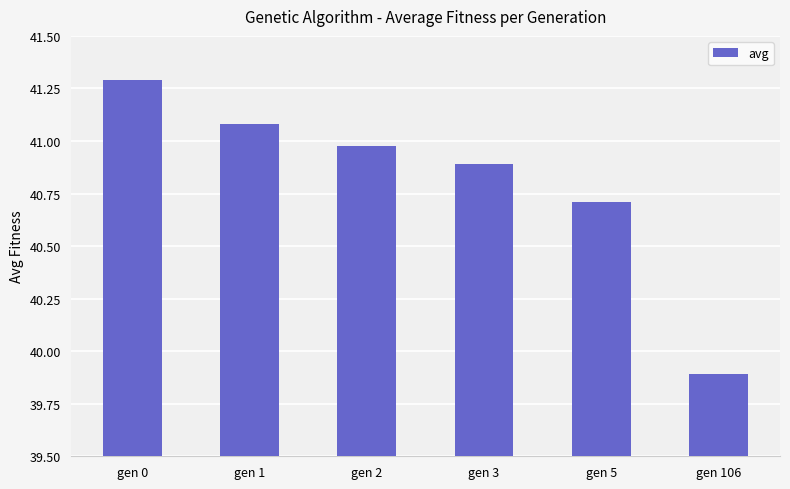

The value at gen 106 is 39.9. True or false?

True